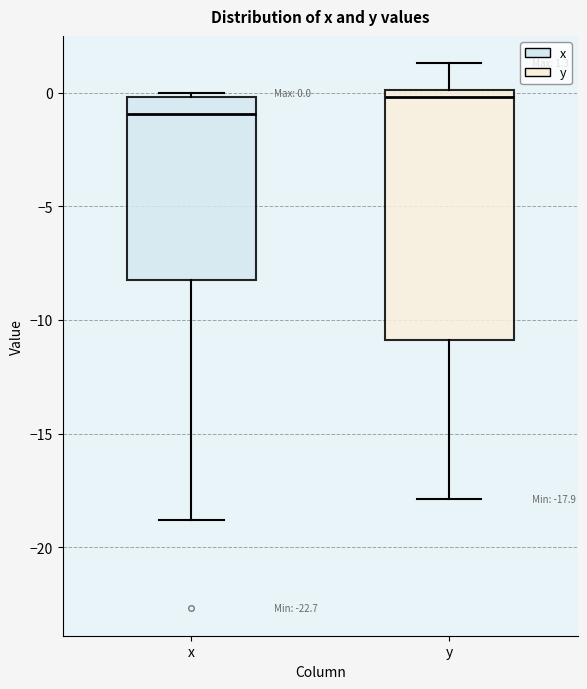

Which box's median line is the lowest?

x